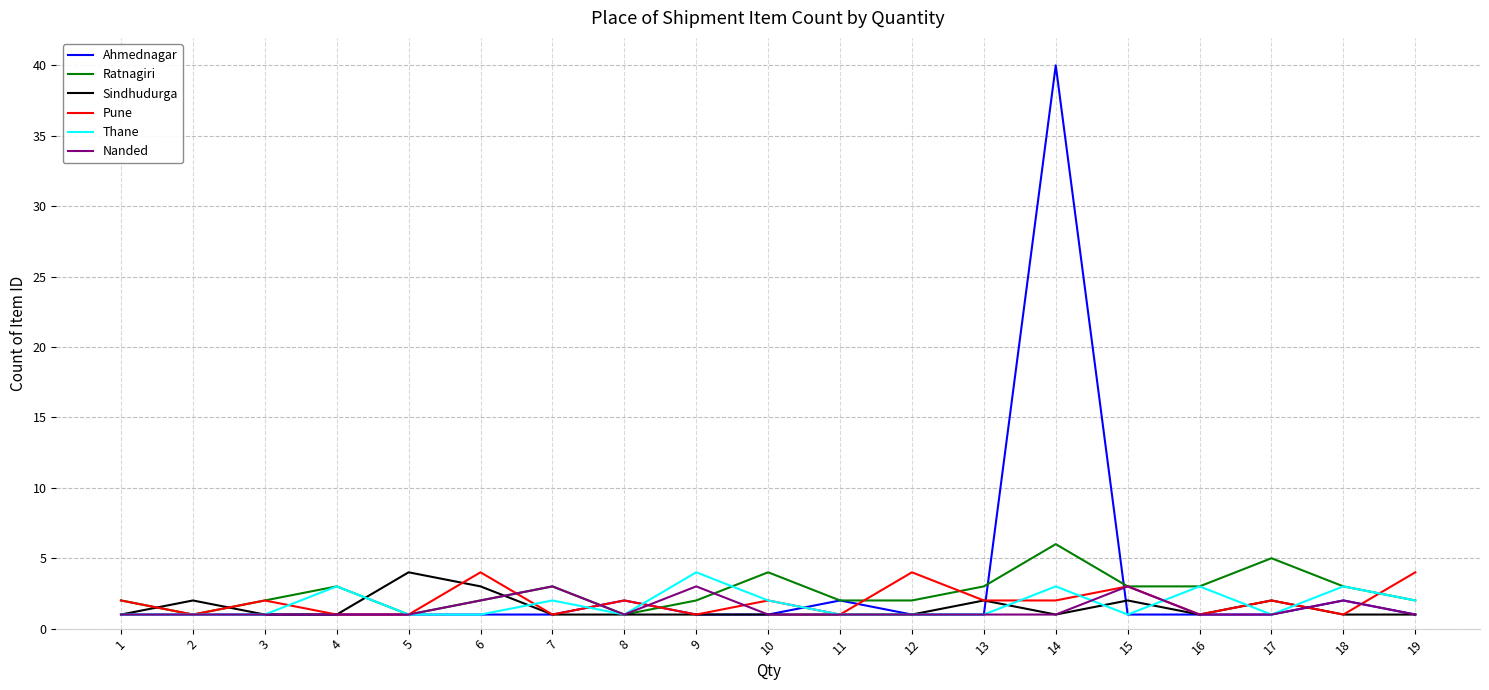

The Ratnagiri series shows 9 at 14. True or false?

False